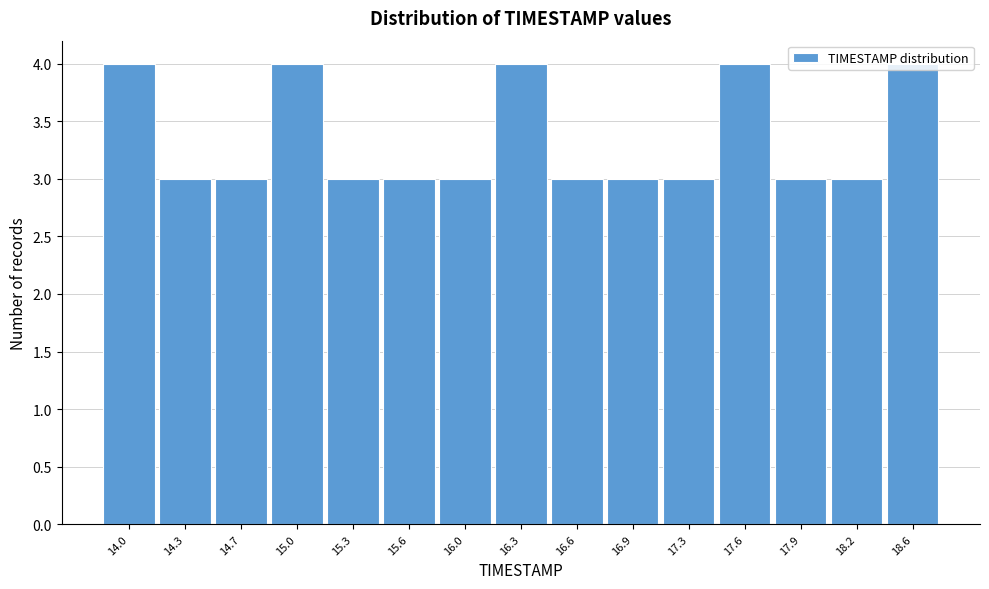

What is the sum of all values?

50